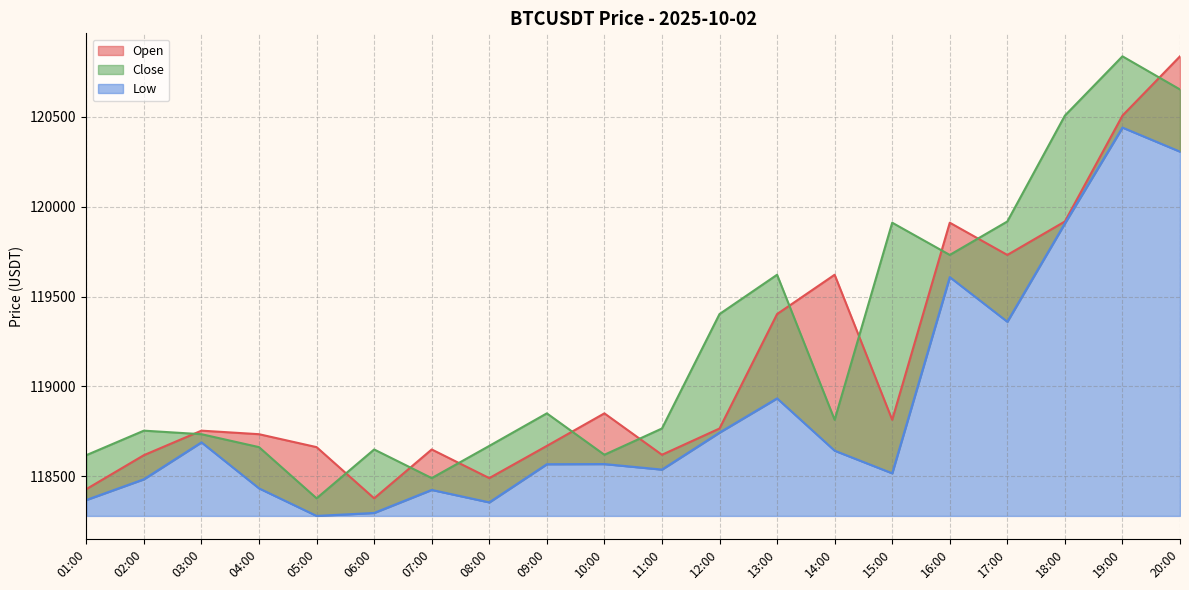

Where do Open and Close first cross each other?

02:00 and 03:00